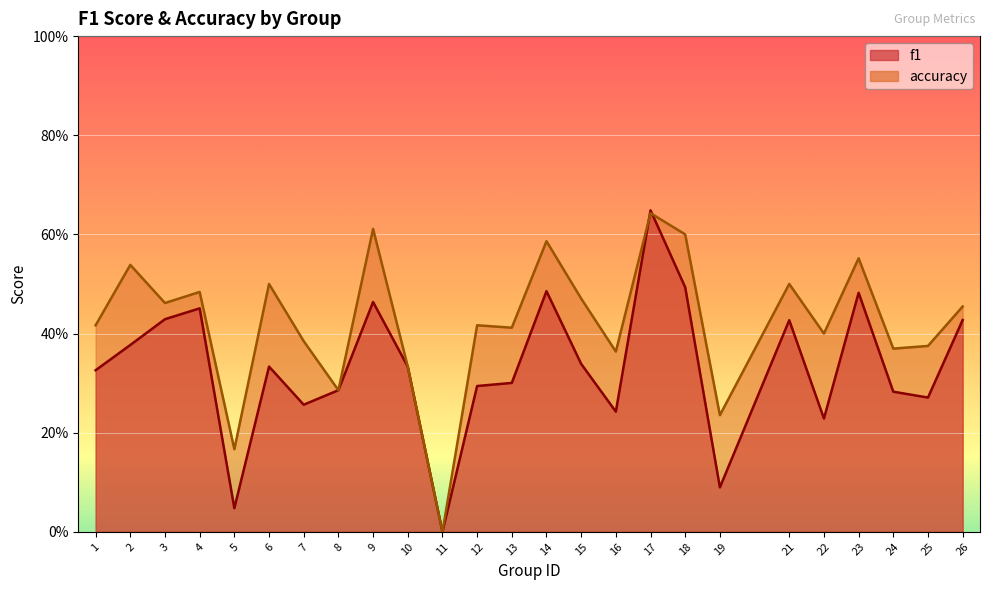

Reading right to left, list all the values displayed in this chart.

f1: 26=0.4	25=0.3	24=0.3	23=0.5	22=0.2	21=0.4	19=0.1	18=0.5	17=0.6	16=0.2	15=0.3	14=0.5	13=0.3	12=0.3	11=0.0	10=0.3	9=0.5	8=0.3	7=0.3	6=0.3	5=0.0	4=0.5	3=0.4	2=0.4	1=0.3
accuracy: 26=0.5	25=0.4	24=0.4	23=0.6	22=0.4	21=0.5	19=0.2	18=0.6	17=0.6	16=0.4	15=0.5	14=0.6	13=0.4	12=0.4	11=0.0	10=0.3	9=0.6	8=0.3	7=0.4	6=0.5	5=0.2	4=0.5	3=0.5	2=0.5	1=0.4